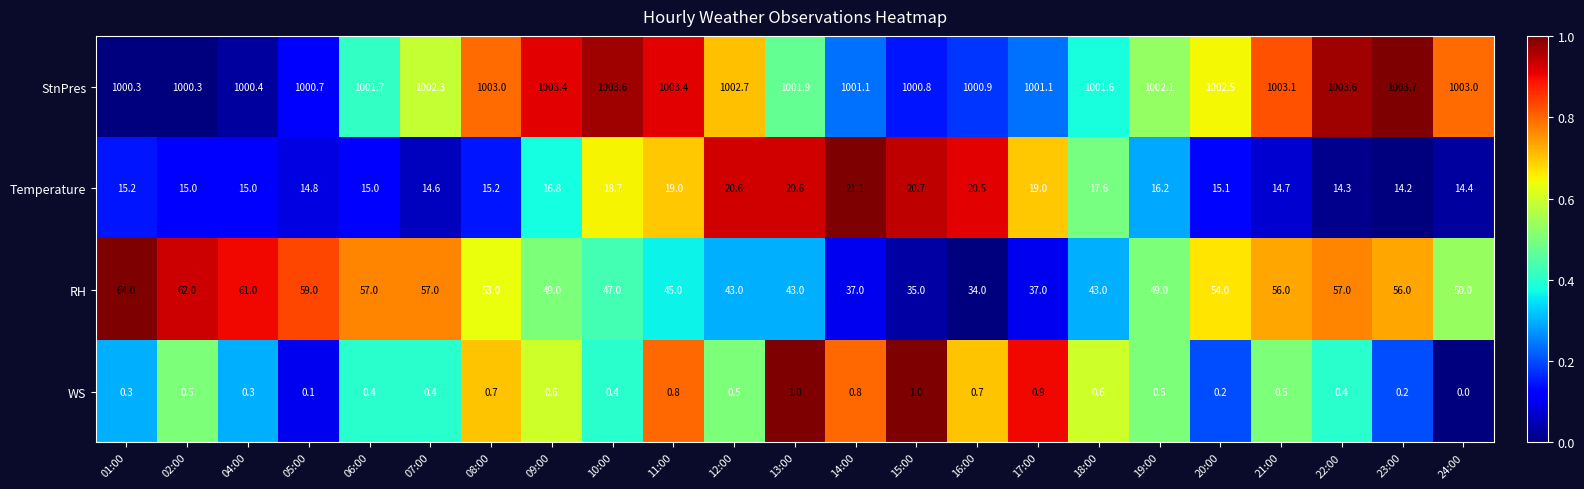

What is the sum of all Temperature values?

388.3